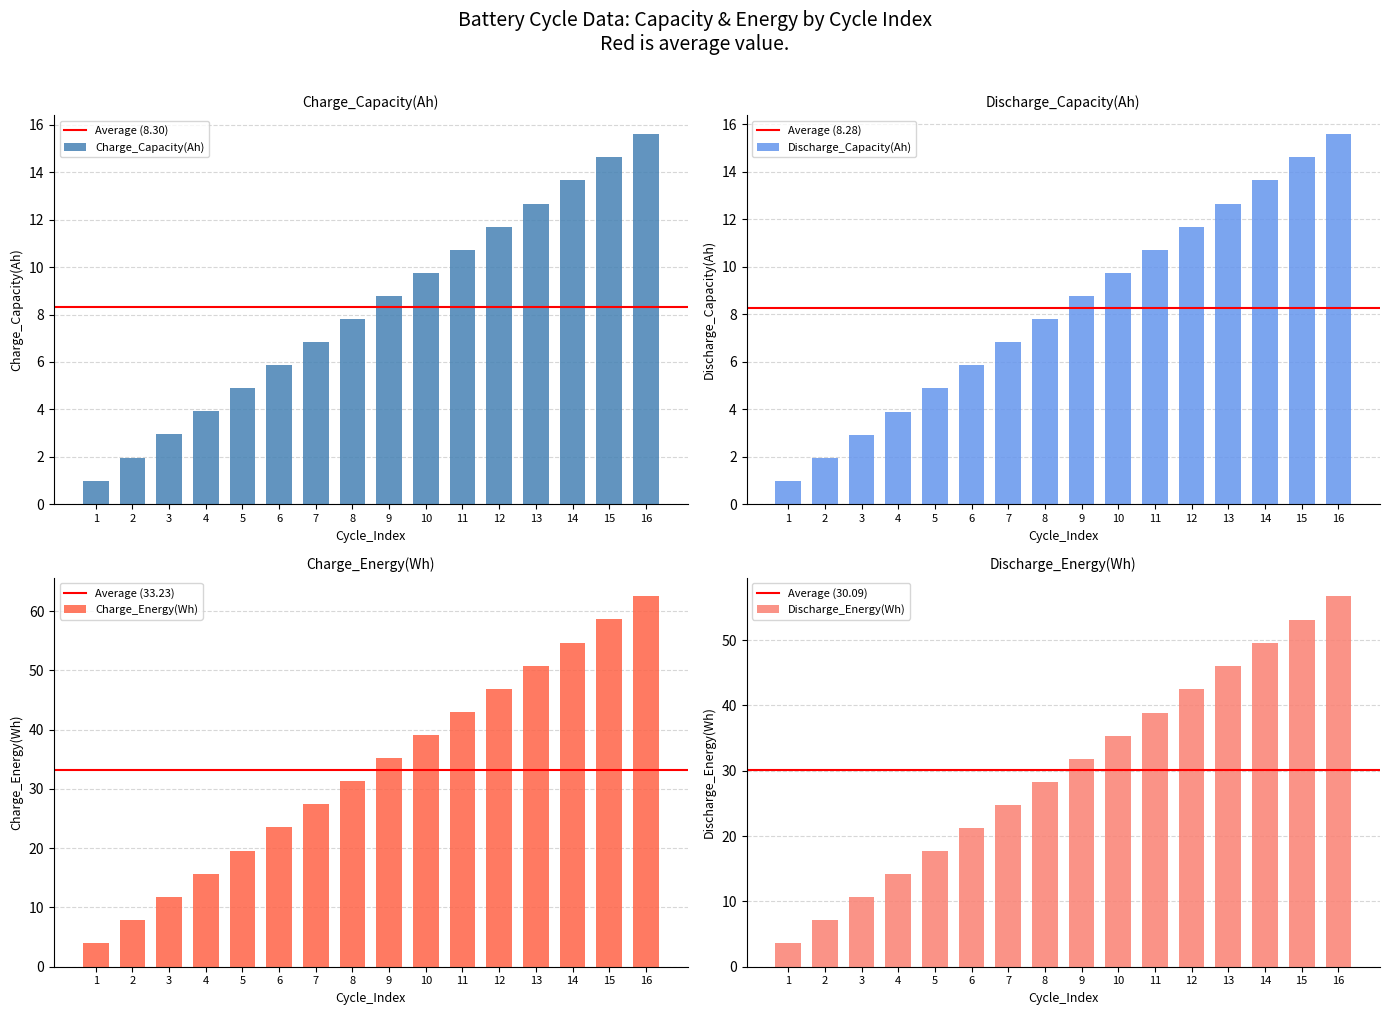

Which label corresponds to the largest value in the chart?

16